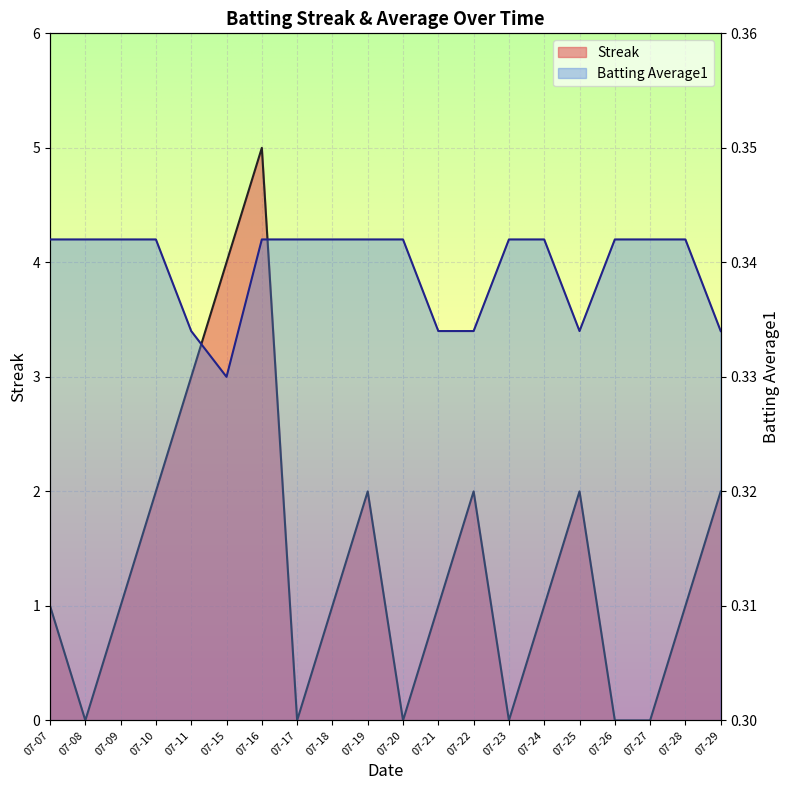

The value of Batting Average1 at 07-16 is 0.5. True or false?

False